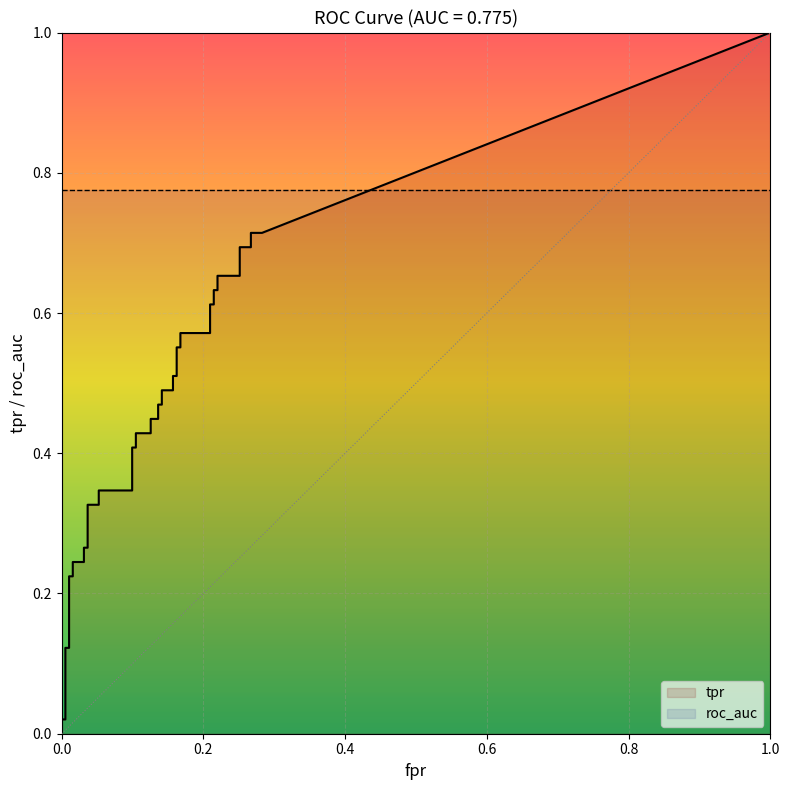

True or false: tpr has more than 1 interior local peaks.

False